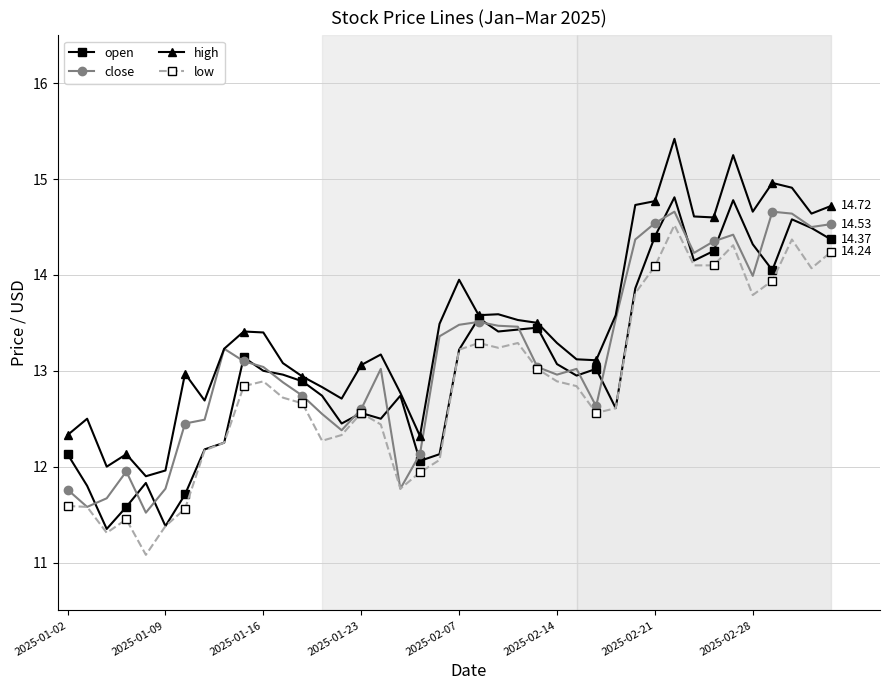

Which series has the widest spread of values?

high